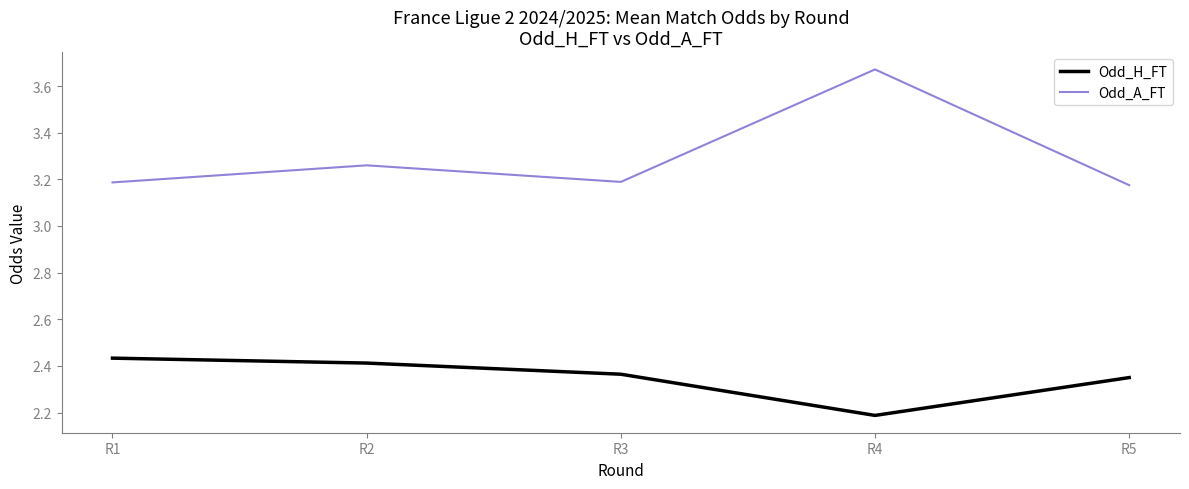

Rank the categories by Odd_H_FT value from highest to lowest.

R1, R2, R3, R5, R4